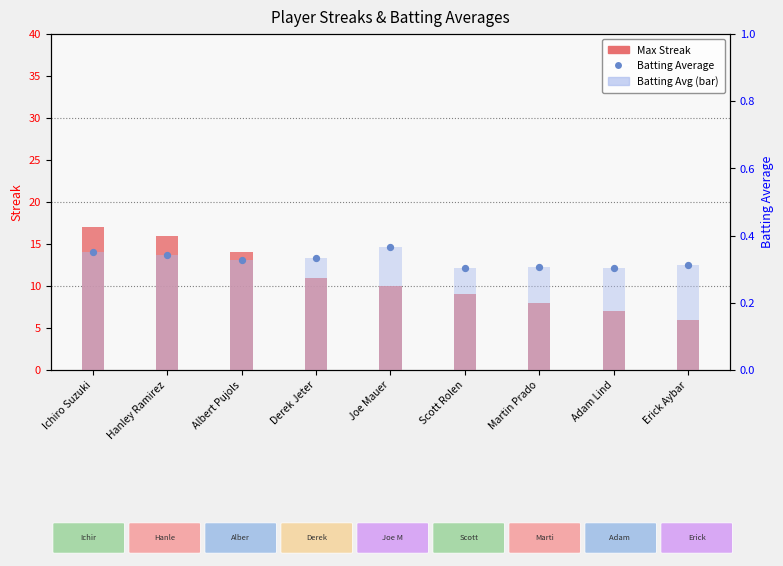

At how many categories does at least one series exceed 1?

9